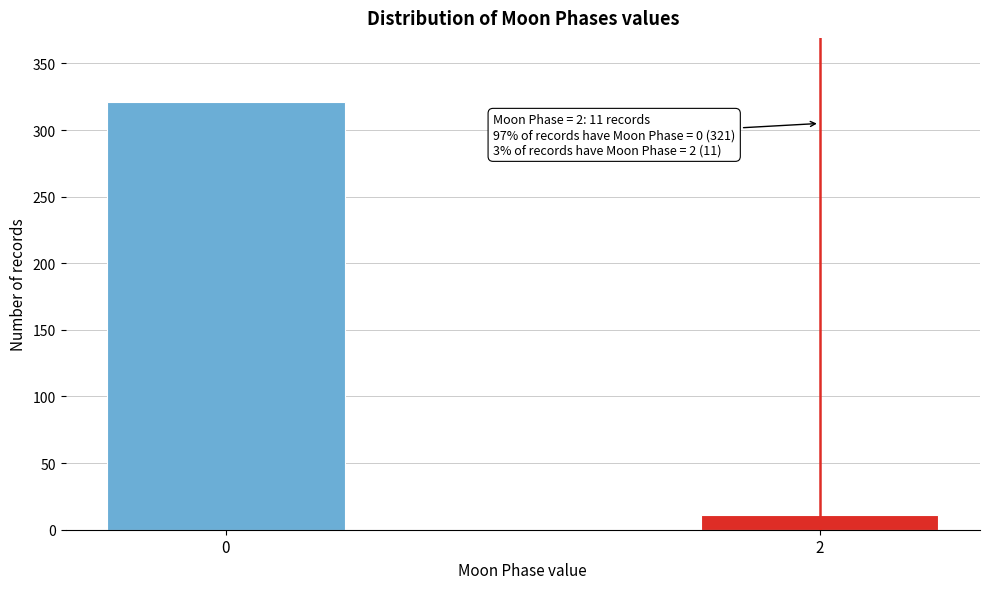

Reading left to right, transcribe all the data shown in this chart.

321	11